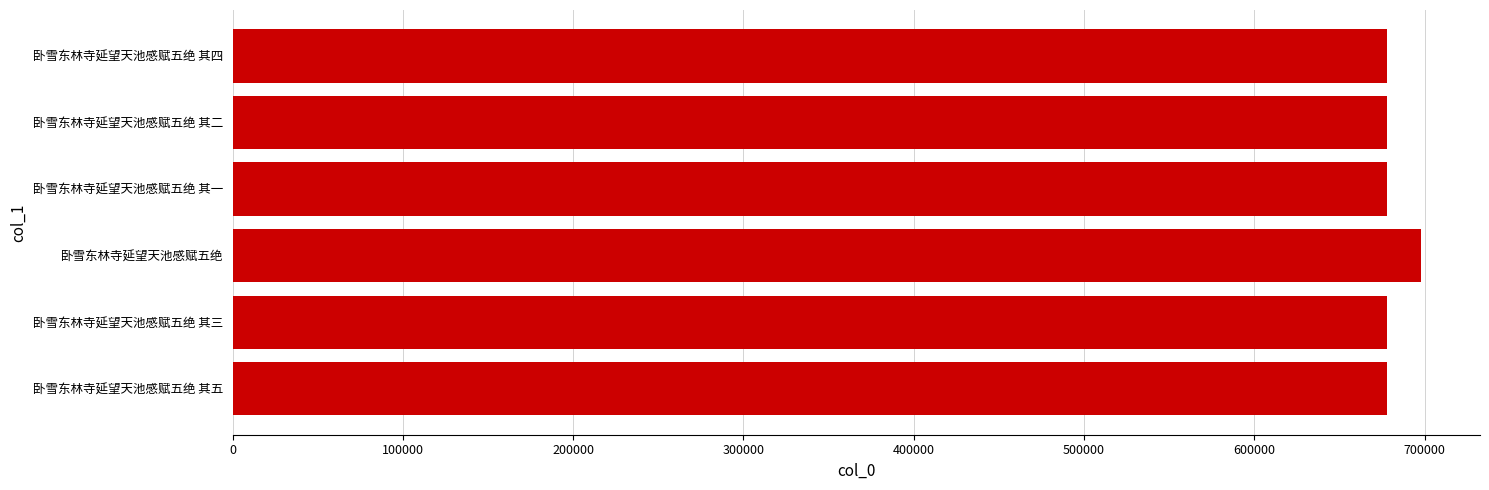

How many categories are shown in the chart?

6